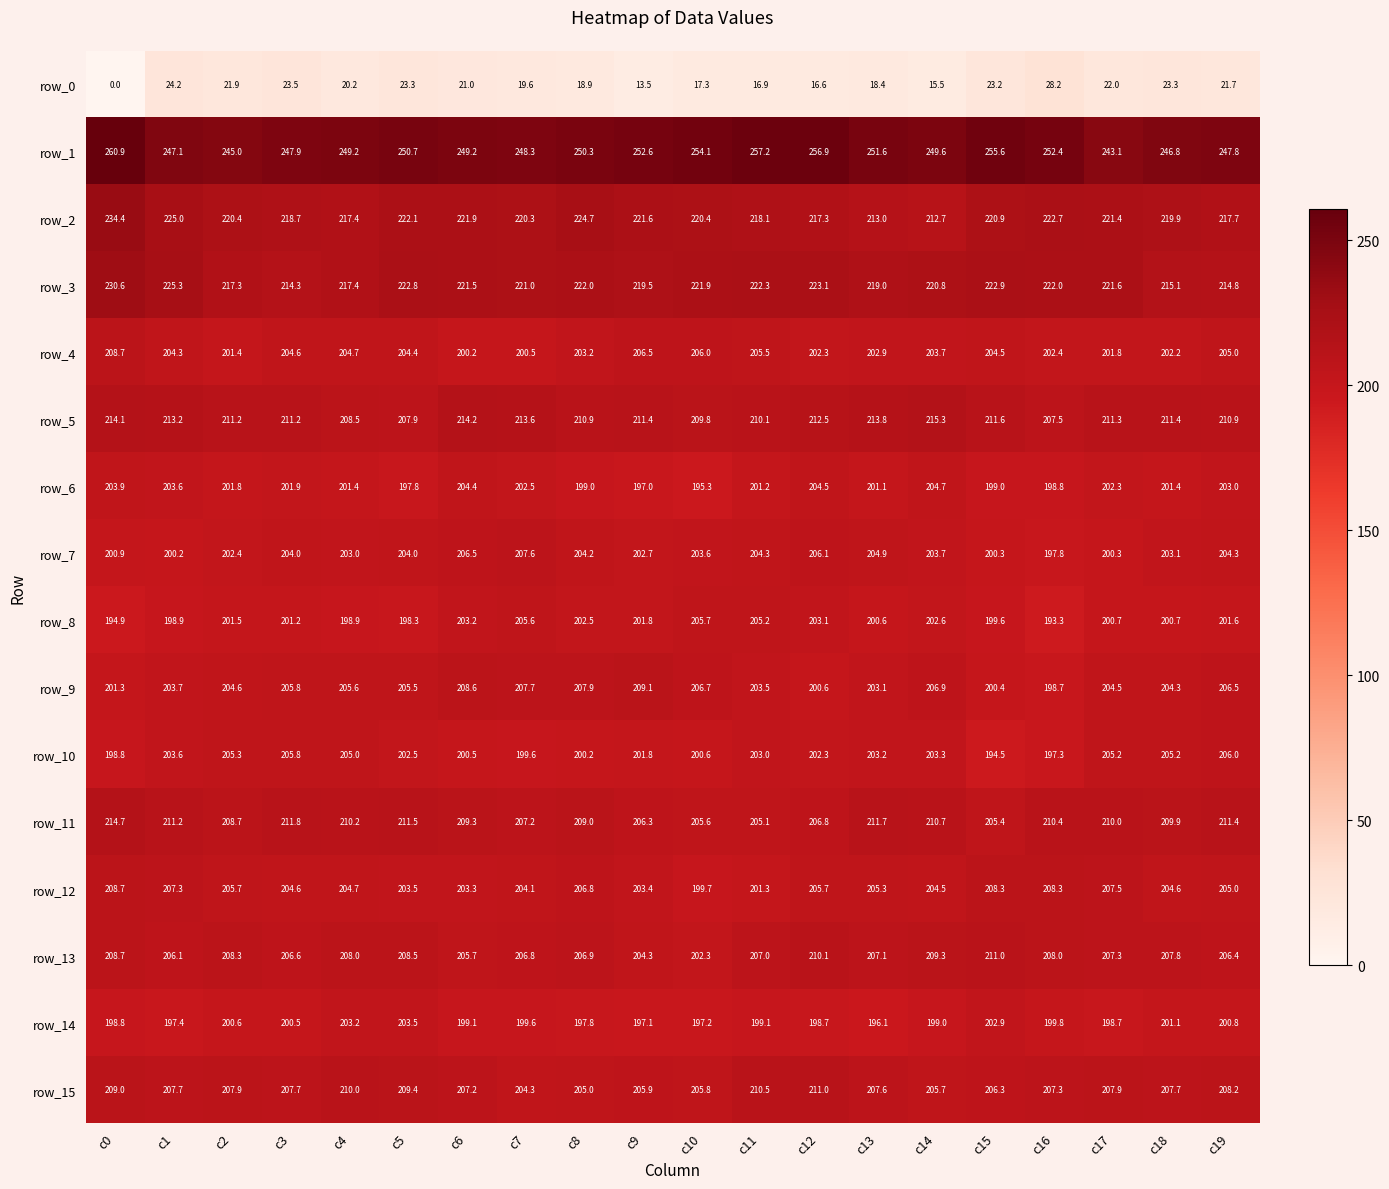

What is the total value across all series at c14?

3168.0